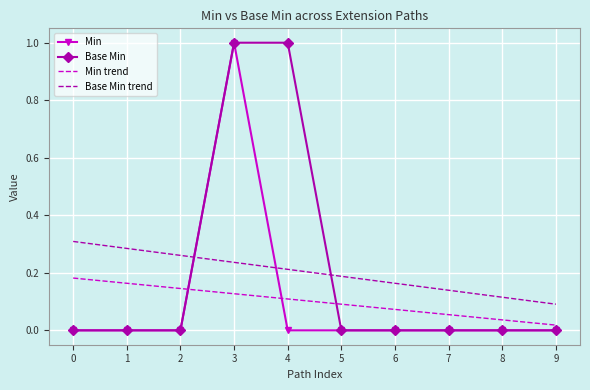

What is the spread (max minus min) of values at 3?

0.9